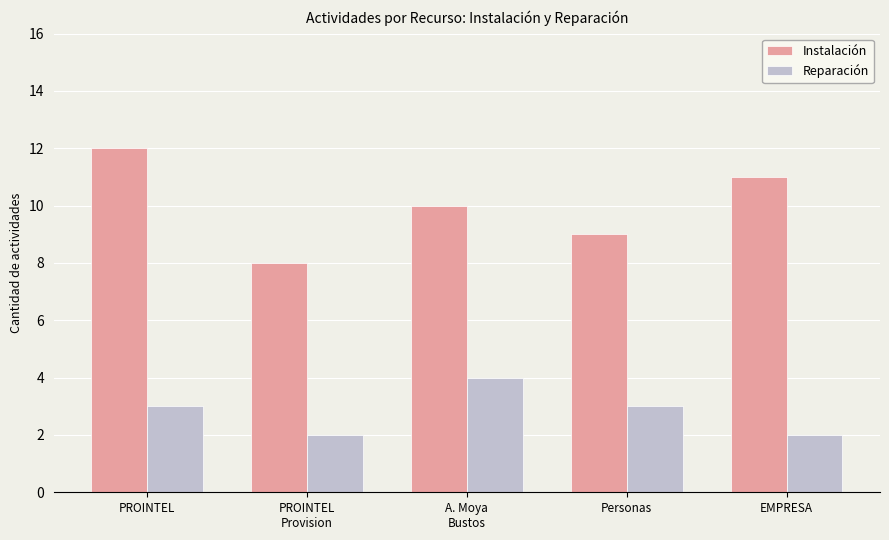

What are all the series names shown in the legend?

Instalación, Reparación